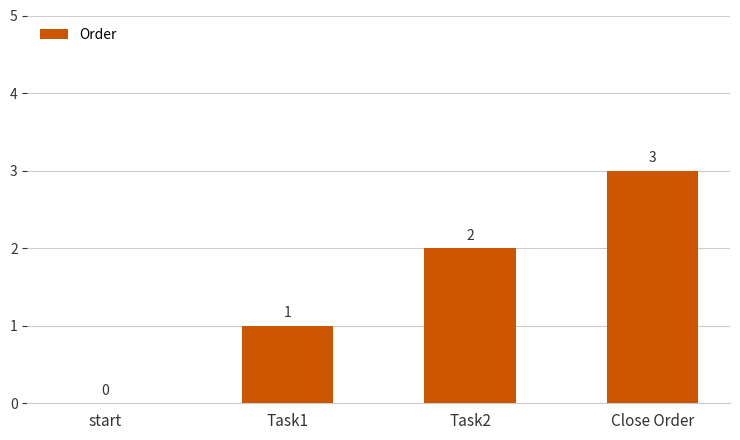

The chart shows a value of 1 at Task2. True or false?

False